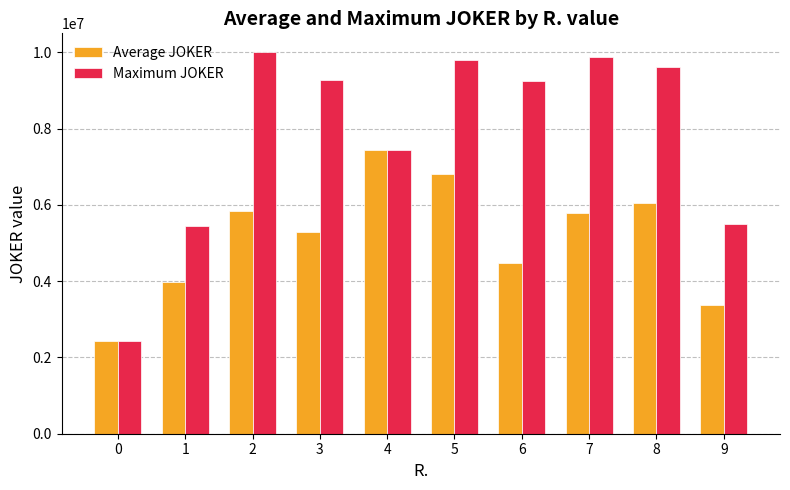

What is the total value across all series at 3?

14568642